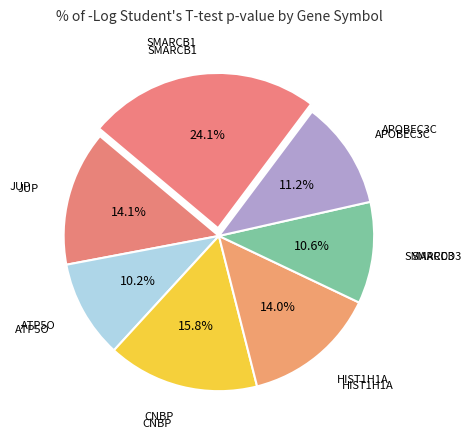

Count the number of slices in the pie.

7